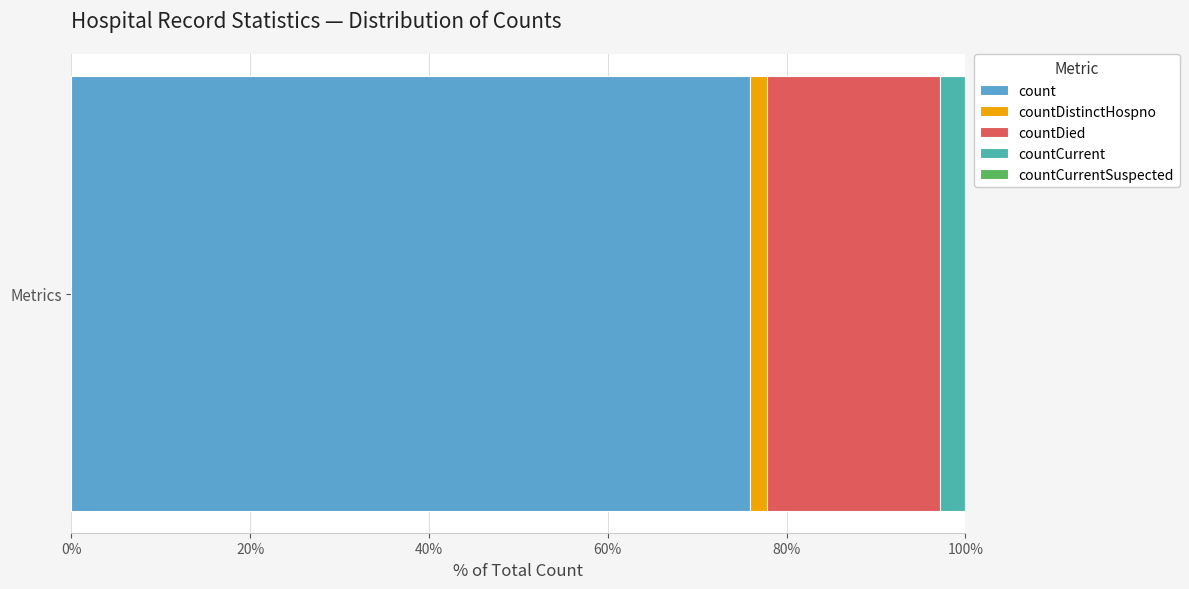

What is the highest value of the count series?

76.0